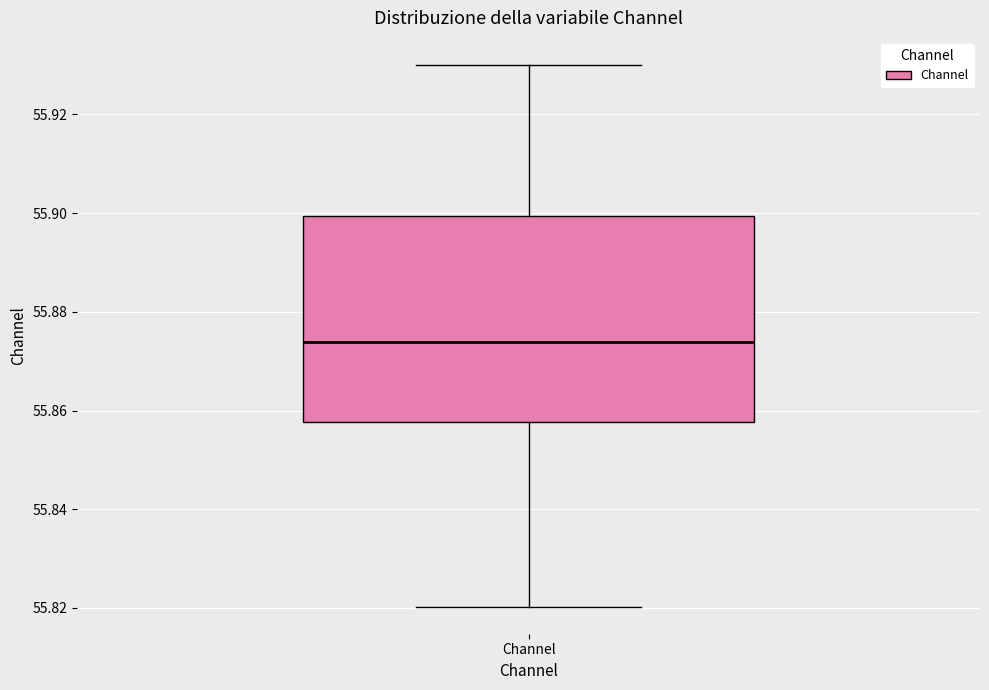

Transcribe this box plot: give where the median line is, the range the box spans, and where the two whiskers end, as read against the y-axis. The values are not printed on the chart, so give them approximately, as read against the axis.

median 55.874, box 55.858 to 55.900, whiskers 55.820 to 55.930